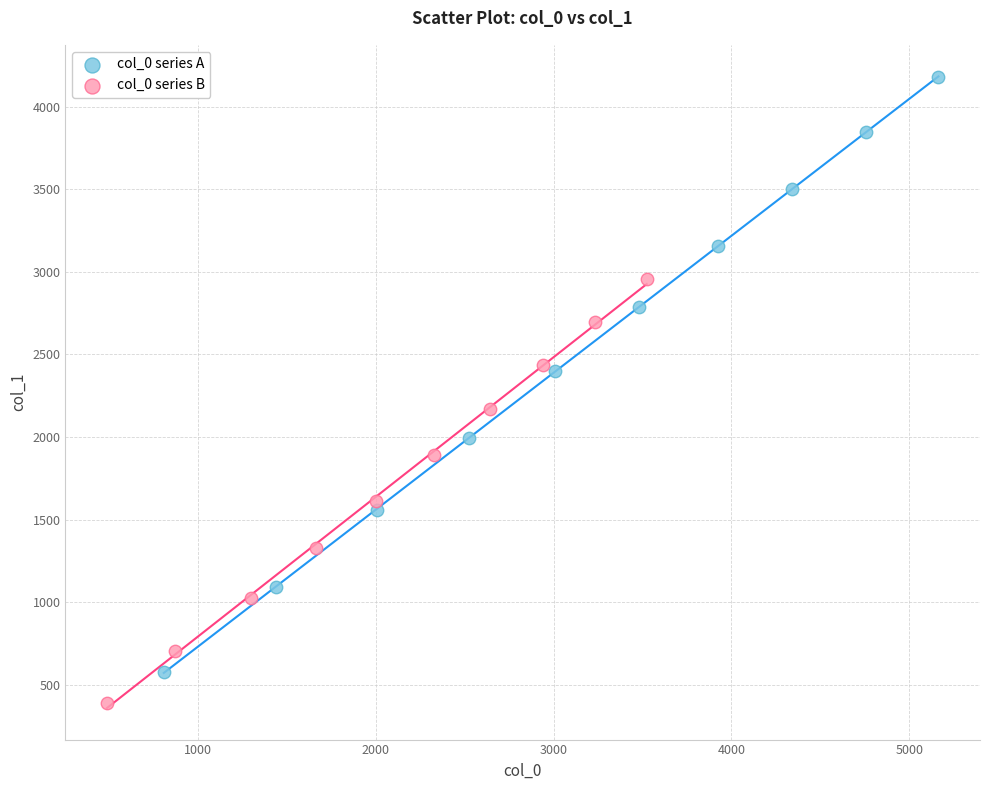

Which series has the largest Y range (max minus min)?

col_0 series A